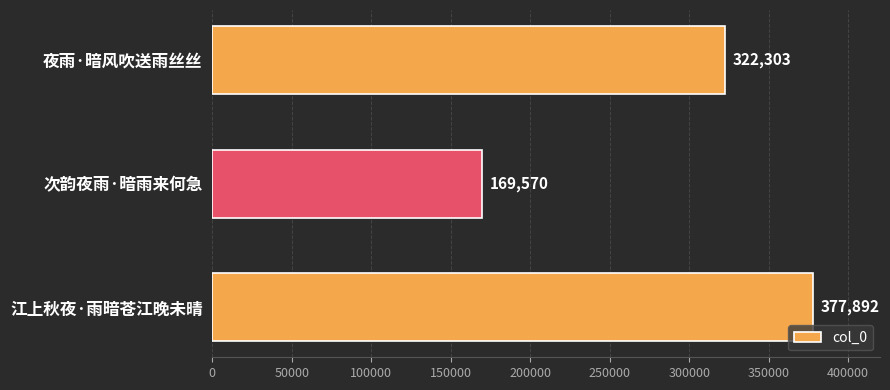

Rank the categories by value from lowest to highest.

次韵夜雨·暗雨来何急, 夜雨·暗风吹送雨丝丝, 江上秋夜·雨暗苍江晚未晴